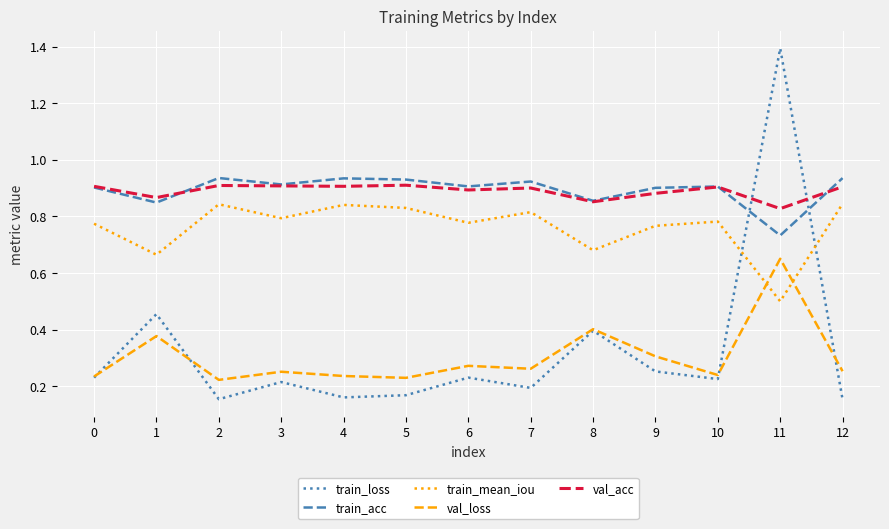

Rank the series at 7 from highest to lowest value.

train_acc, val_acc, train_mean_iou, val_loss, train_loss